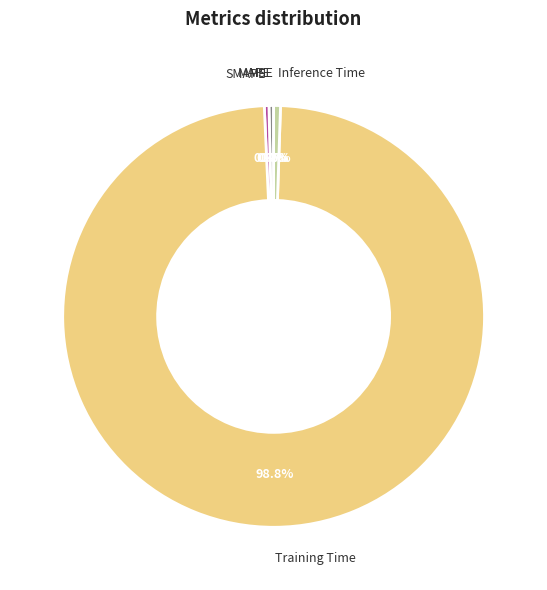

Which category accounts for the majority?

Training Time